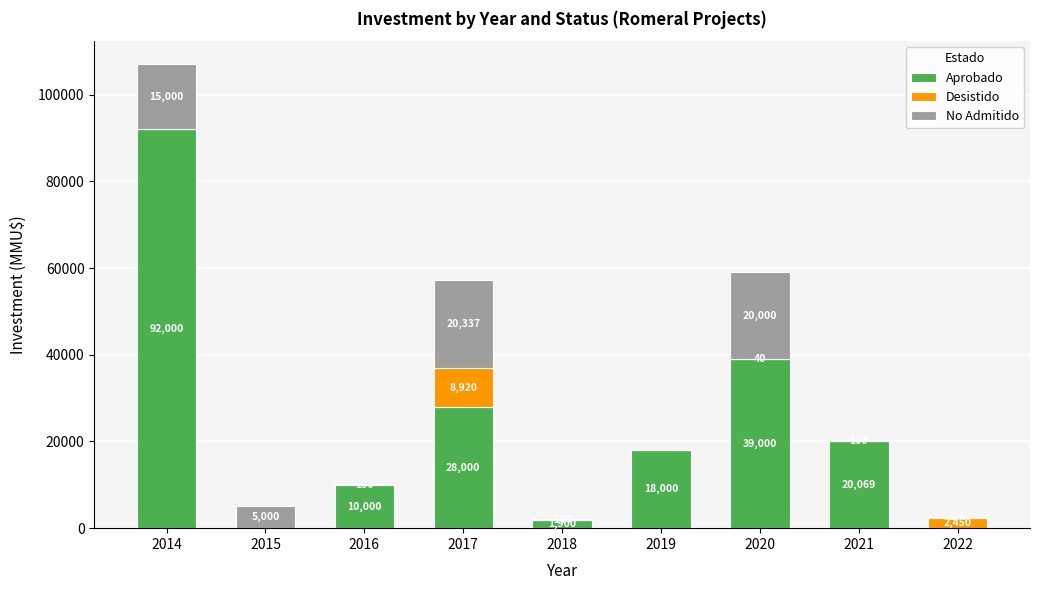

What is the sum of the Aprobado values at 2017 and 2020?

67000